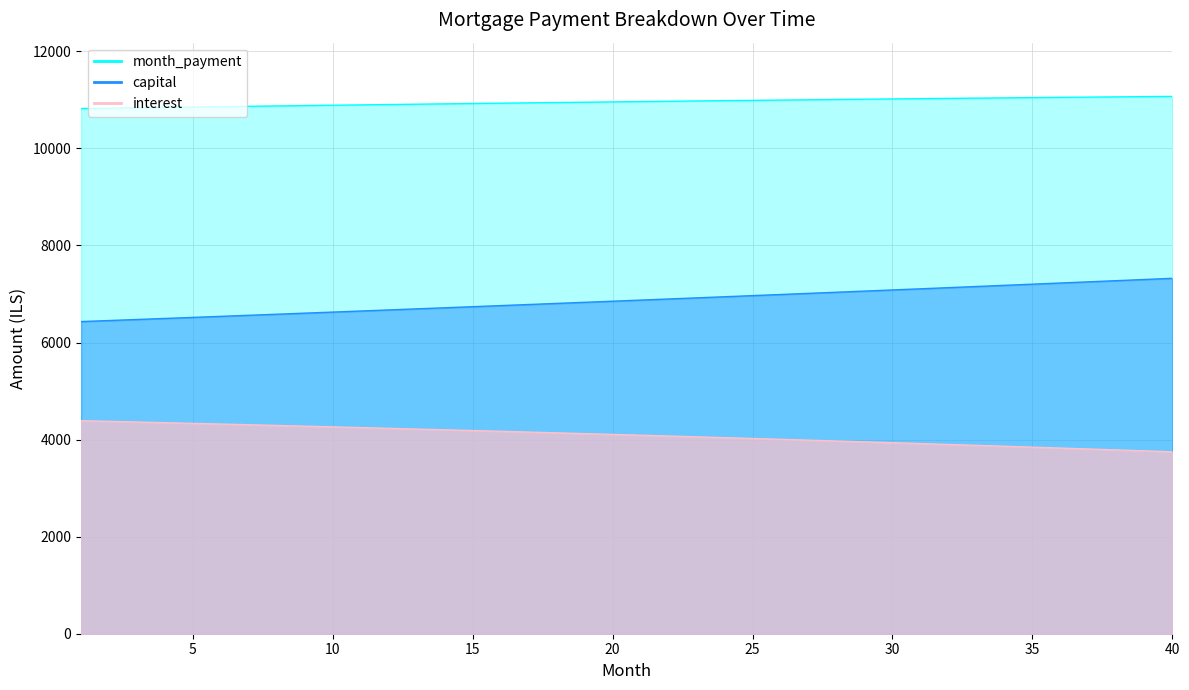

True or false: capital has a value of 9758.7 at 32.

False